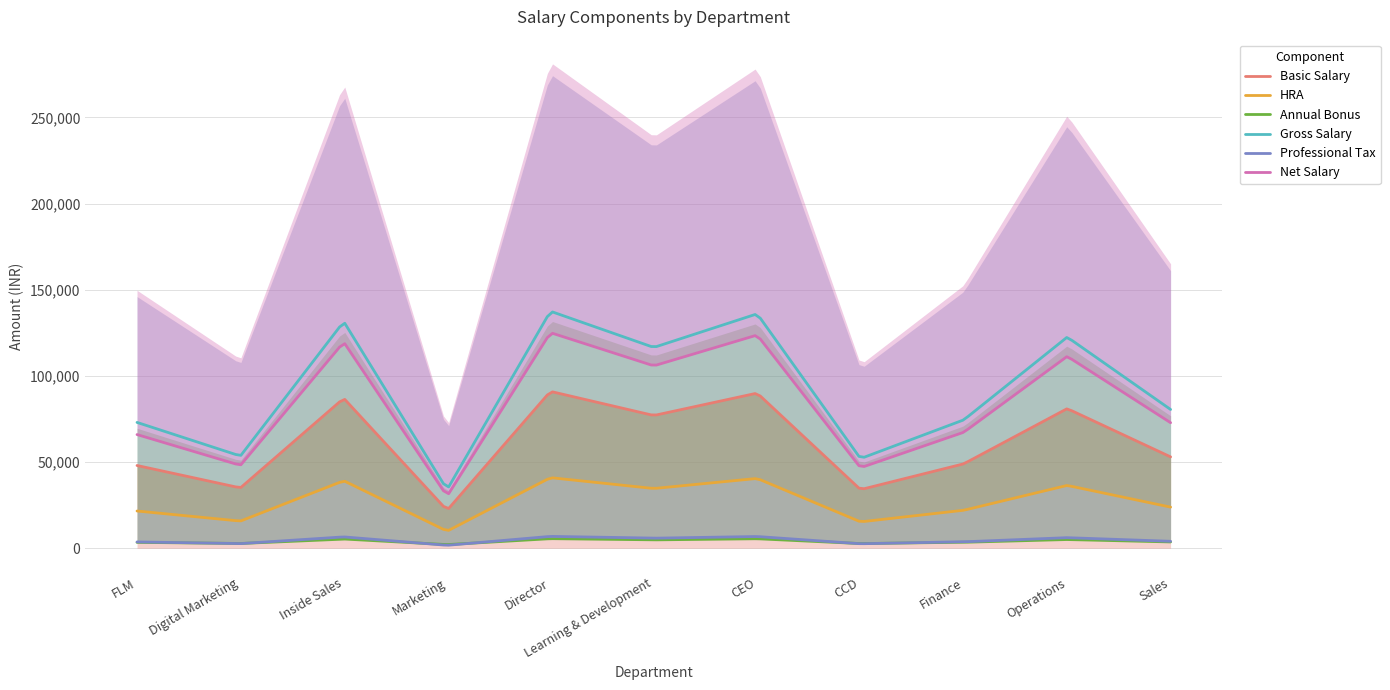

Which series has the widest spread of values?

Gross Salary